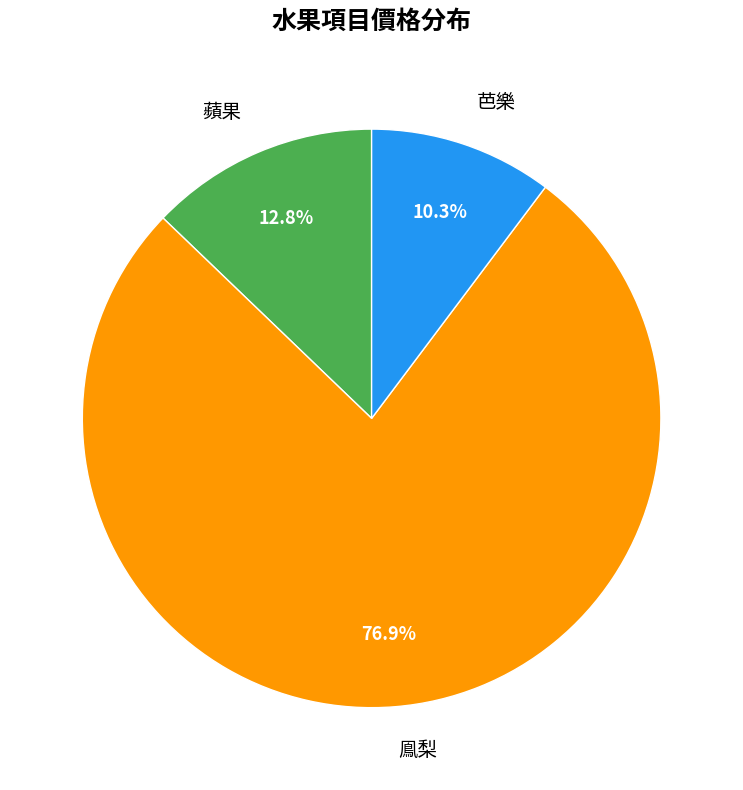

True or false: 芭樂 accounts for 10% of the total.

True